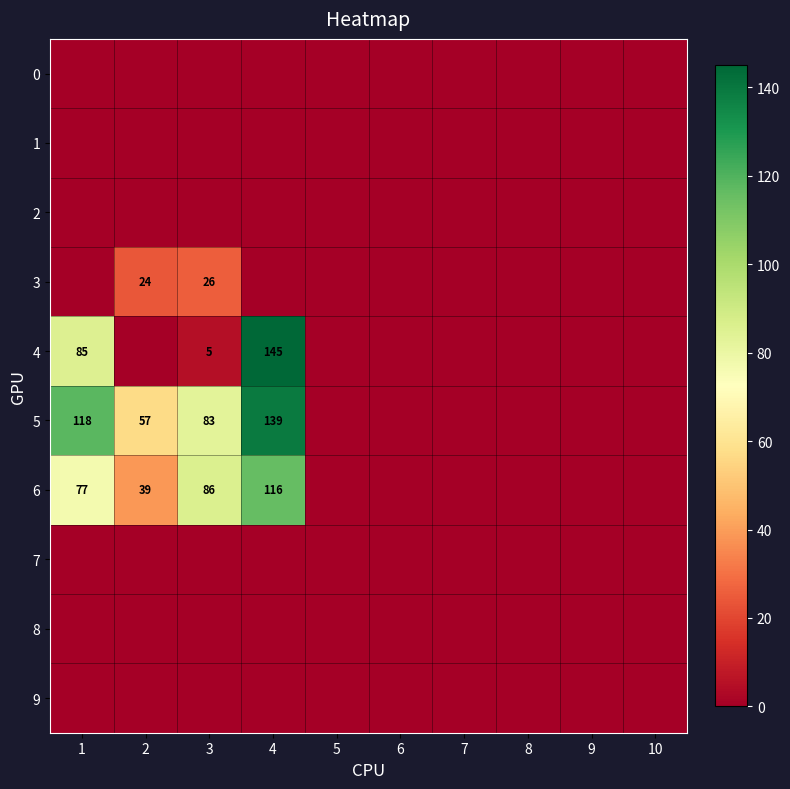

Which category has the lowest value across all series?

1